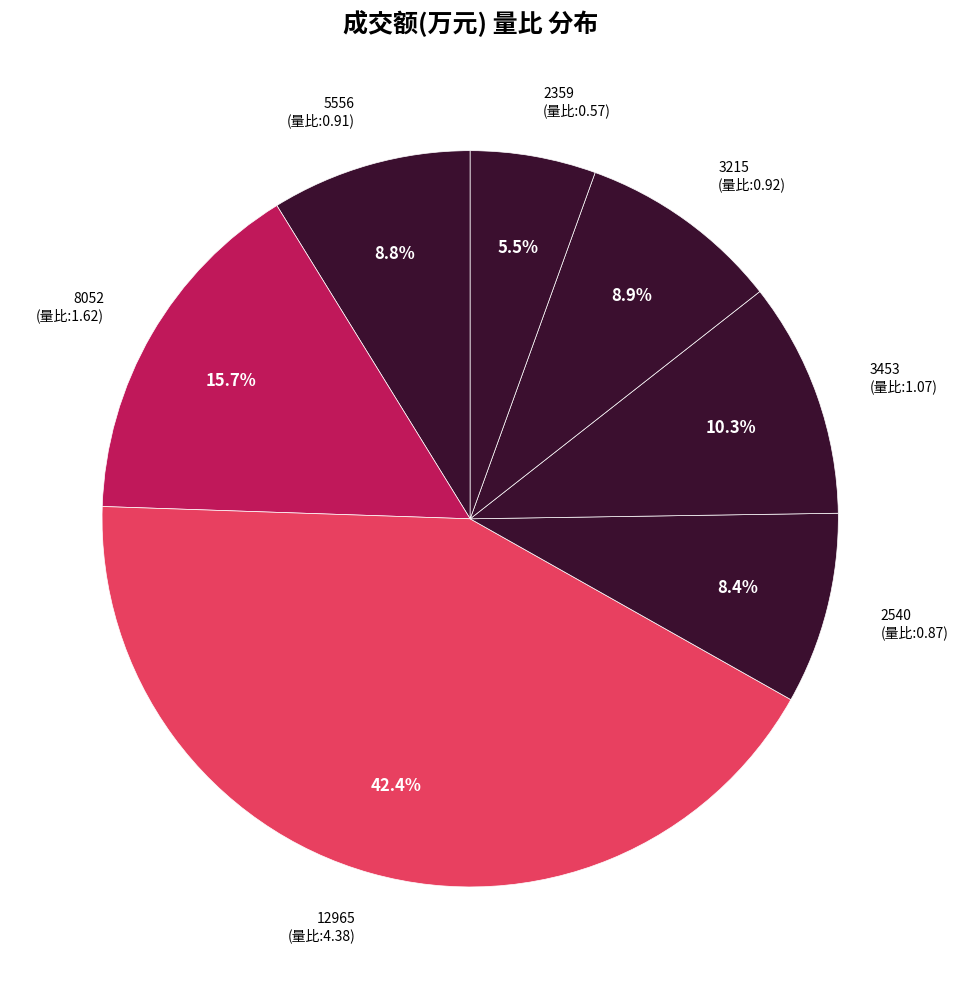

How many segments does this pie chart have?

7